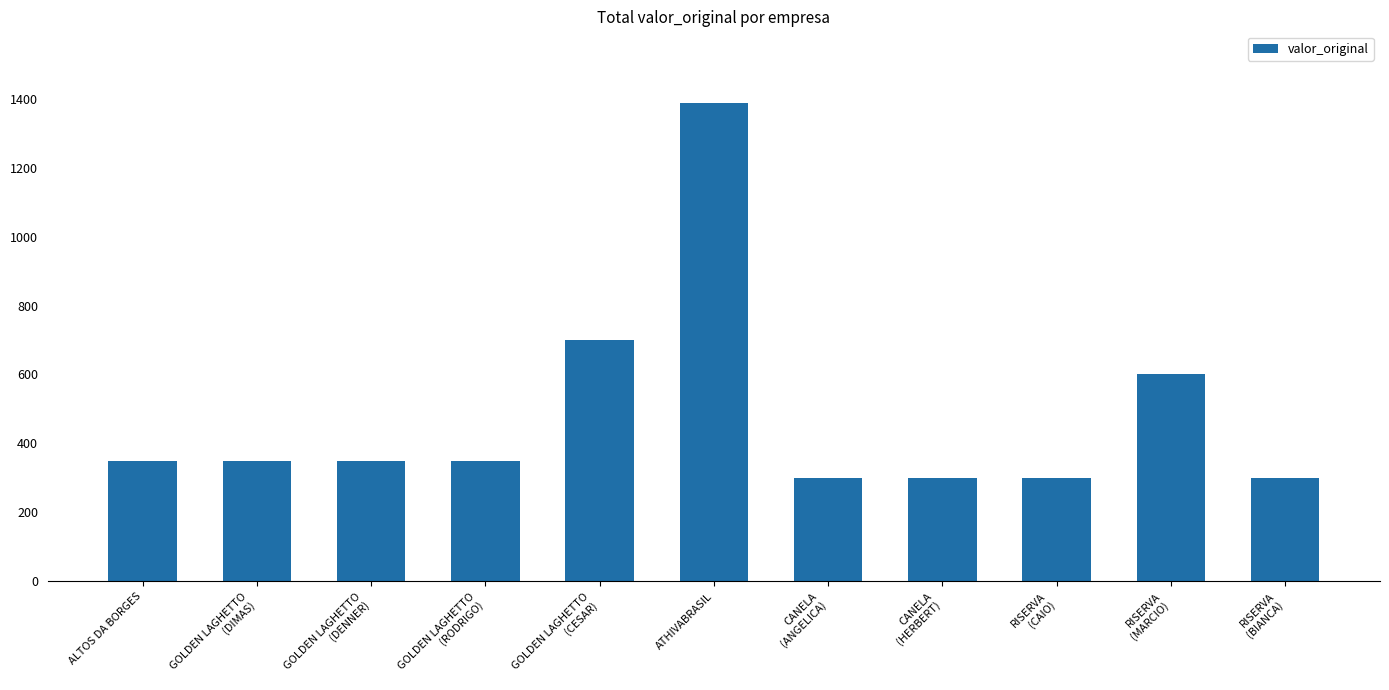

What is the sum of the values at ATHIVABRASIL and GOLDEN LAGHETTO
(DENNER)?

1737